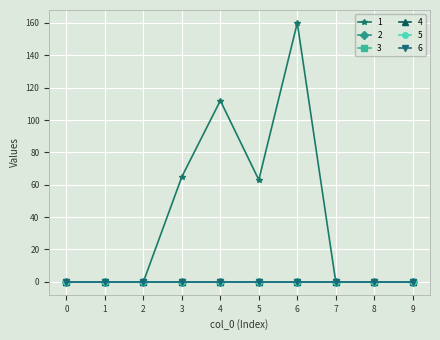

Does the chart have visible grid lines?

Yes